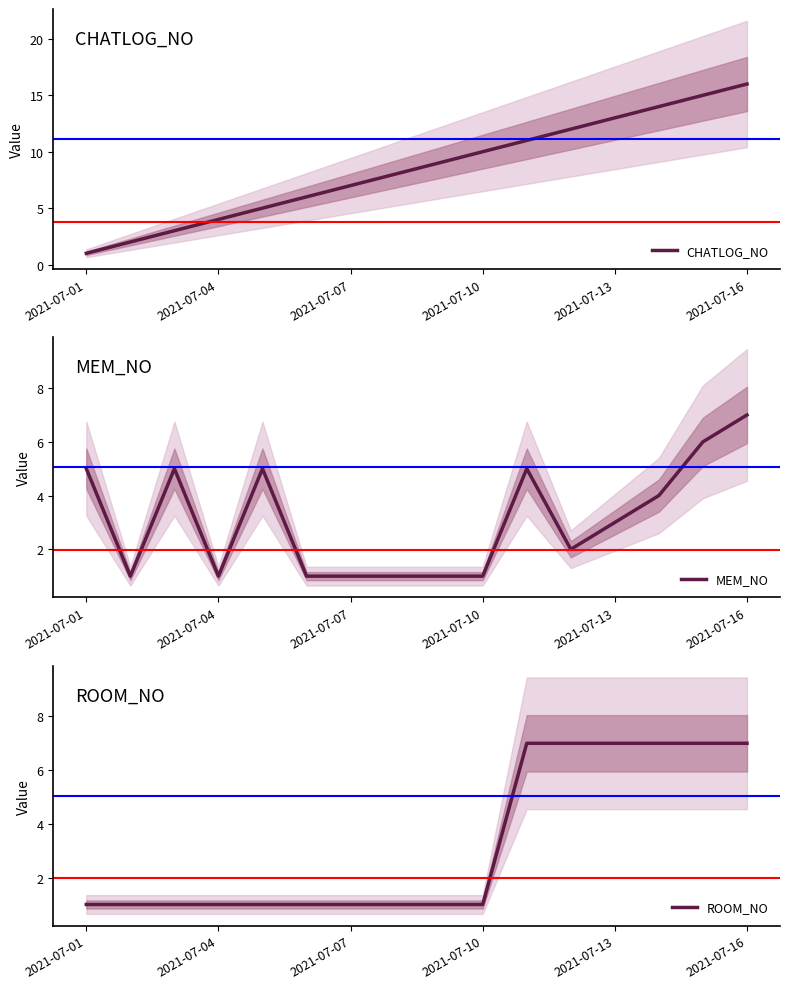

Where does the MEM_NO series first go above 3?

2021-07-01